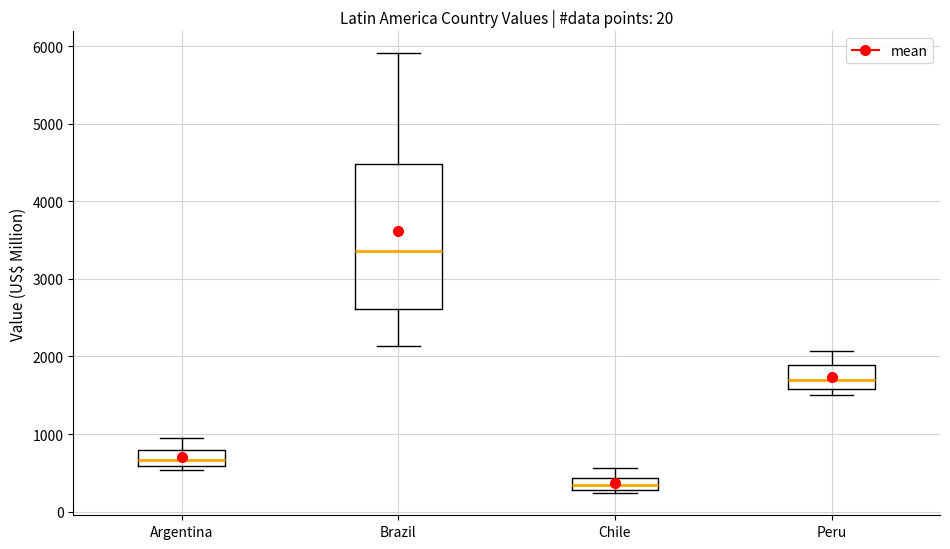

Where does the upper whisker of the box for Chile end on the y-axis? The values are not printed on the chart, so give them approximately, as read against the axis.

600